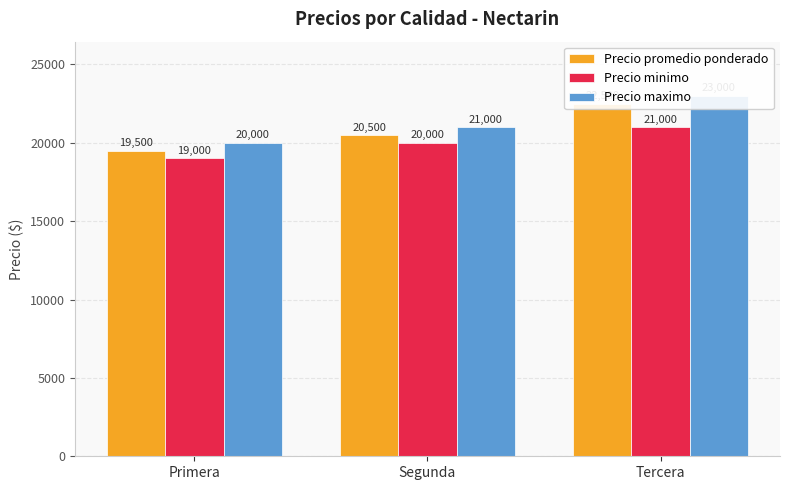

At which label does Precio maximo first exceed 21000?

Tercera